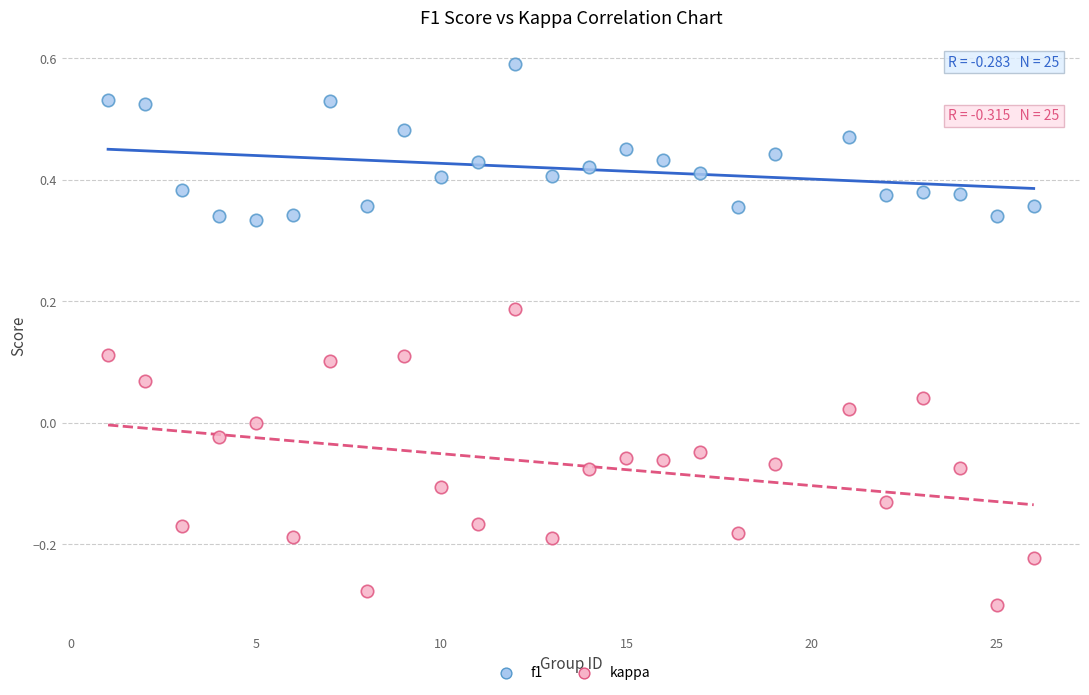

Across all data points, what is the range of X values (max minus min)?

25.0